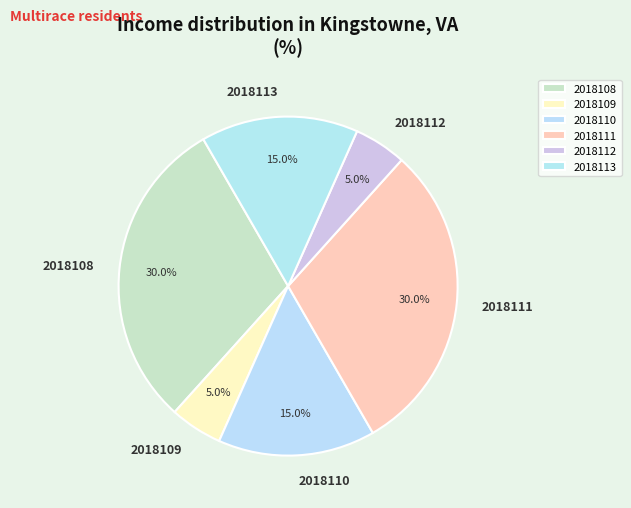

What percentage is NOT represented by 2018113?

85.0%